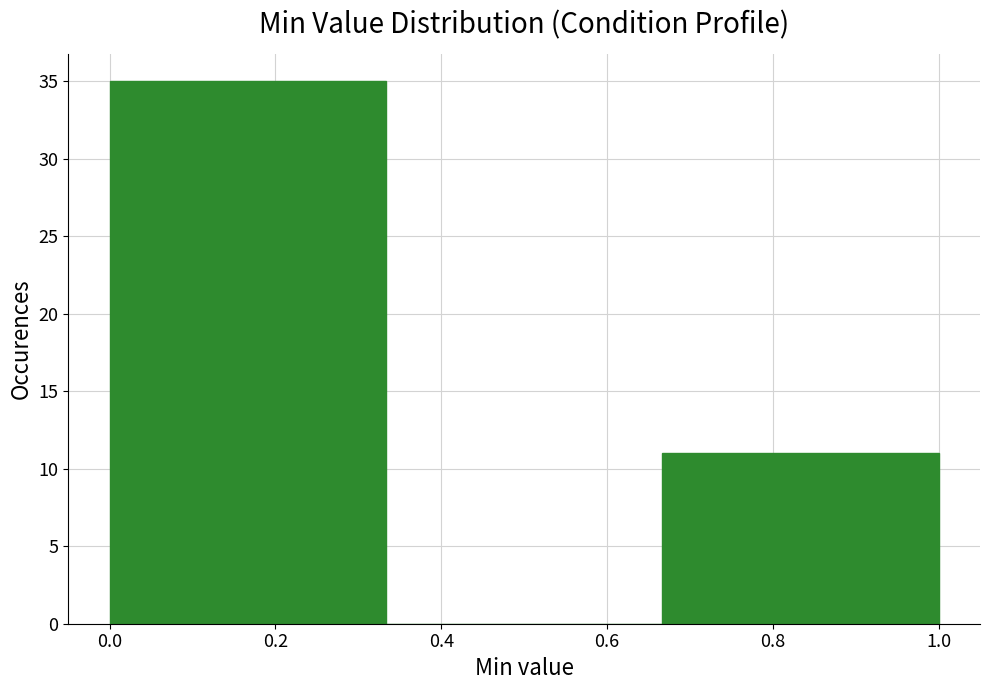

Reading left to right, list every bar in this chart as the range it spans on the x-axis followed by its height. Neither the bar edges nor the heights are printed on the chart, so give them approximately, as read against the axes.

0.00 to 0.34: 35
0.34 to 0.66: 0
0.66 to 1.00: 11